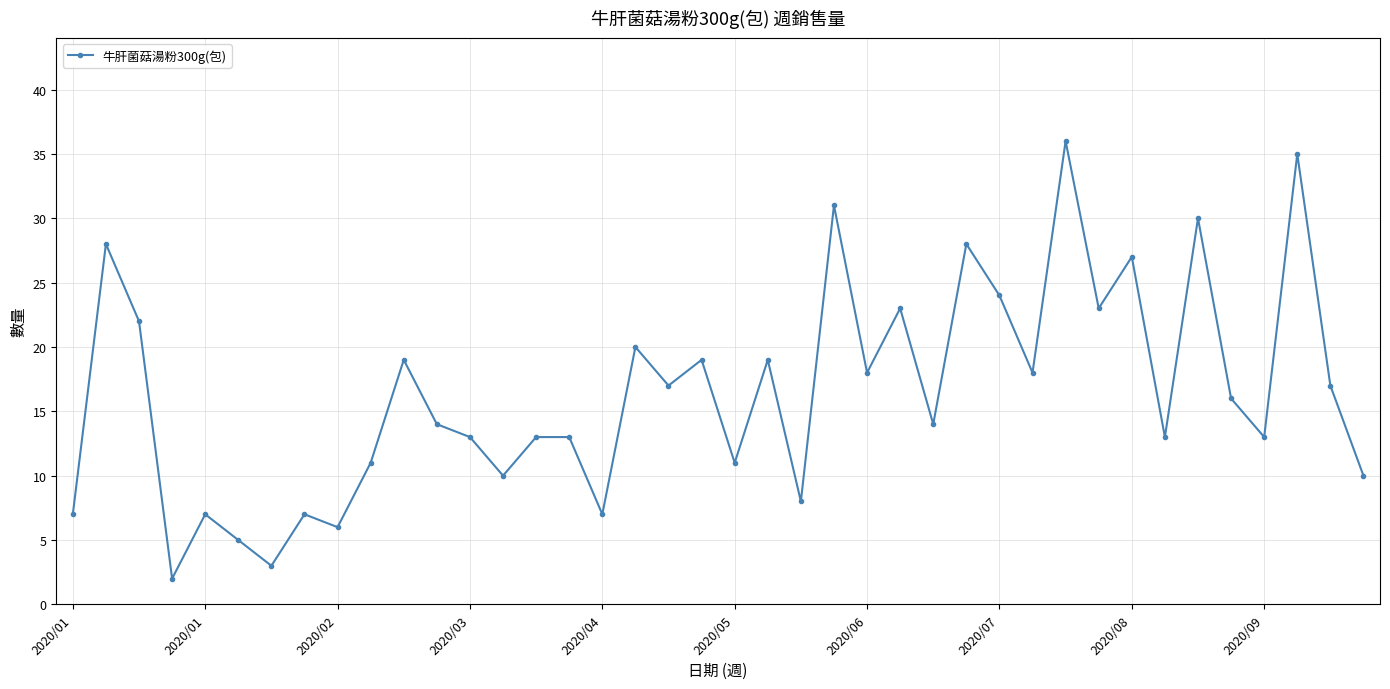

Reading left to right, extract all data points from this chart.

7	28	22	2	7	5	3	7	6	11	19	14	13	10	13	13	7	20	17	19	11	19	8	31	18	23	14	28	24	18	36	23	27	13	30	16	13	35	17	10